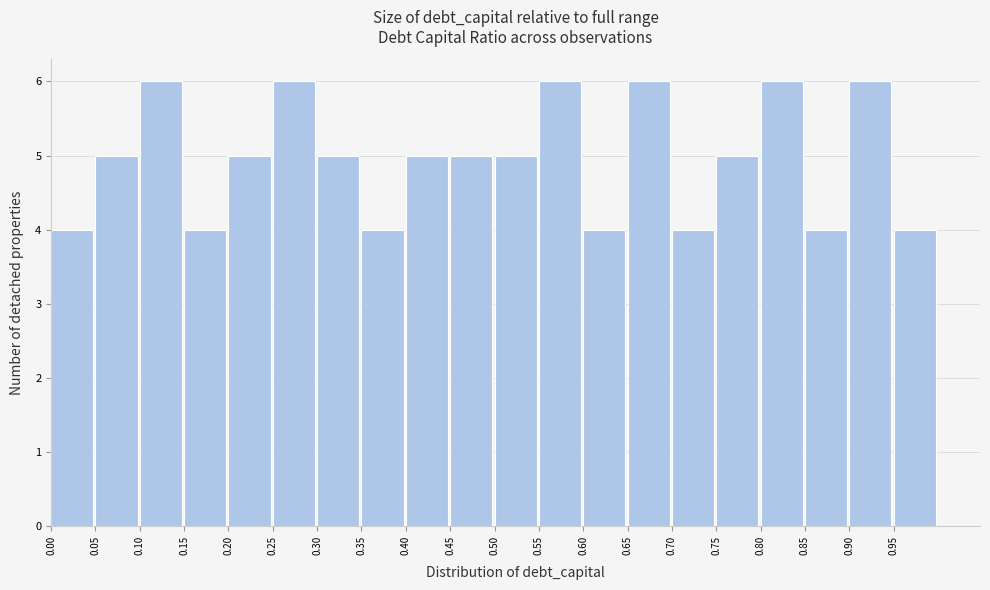

Reading left to right, transcribe this chart: for each bar, give the range it covers on the x-axis and its height. The values are not printed on the chart, so give them approximately, as read against the axis.

0.00 to 0.05: 4
0.05 to 0.10: 5
0.10 to 0.15: 6
0.15 to 0.20: 4
0.20 to 0.25: 5
0.25 to 0.30: 6
0.30 to 0.35: 5
0.35 to 0.40: 4
0.40 to 0.45: 5
0.45 to 0.50: 5
0.50 to 0.55: 5
0.55 to 0.60: 6
0.60 to 0.65: 4
0.65 to 0.70: 6
0.70 to 0.75: 4
0.75 to 0.80: 5
0.80 to 0.85: 6
0.85 to 0.90: 4
0.90 to 0.95: 6
0.95 to 1.00: 4